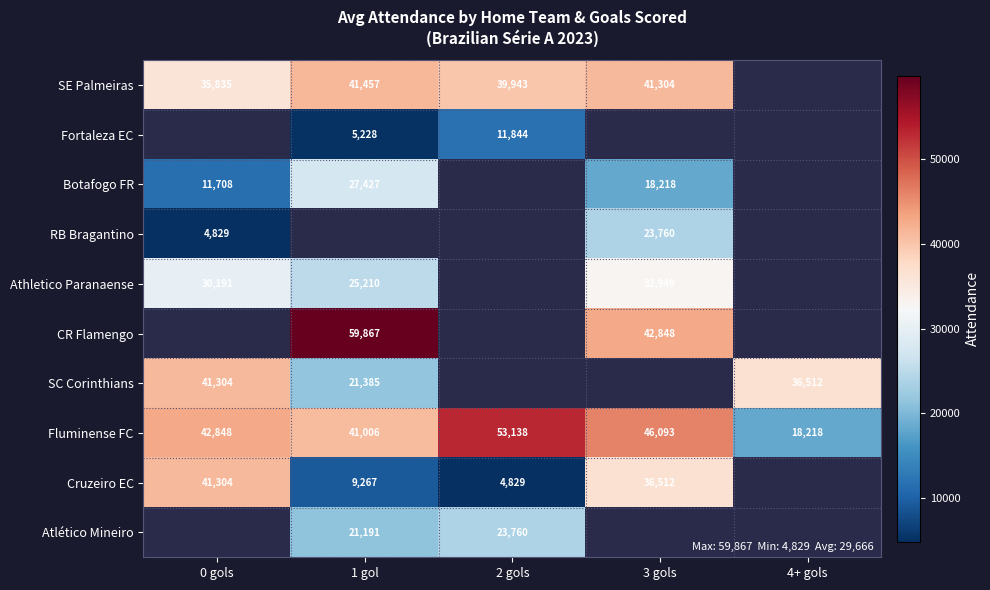

True or false: Botafogo FR has a value of 47538 at 1 gol.

False